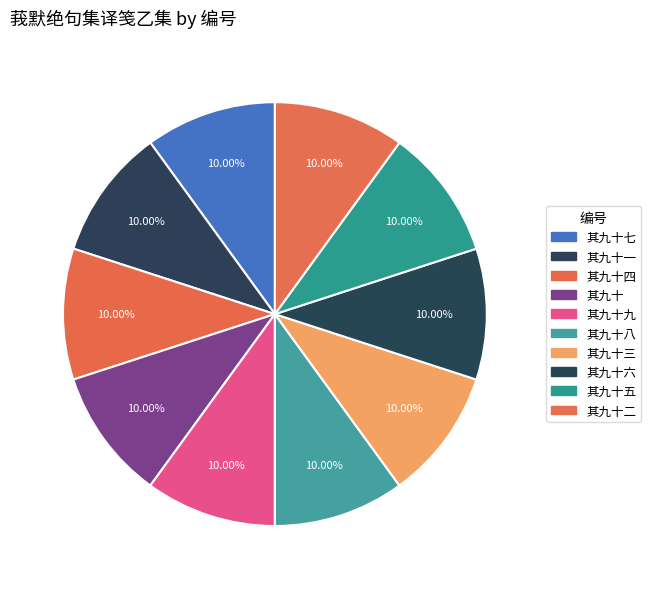

Which slice is the smallest?

莪默绝句集译笺乙集 其九十